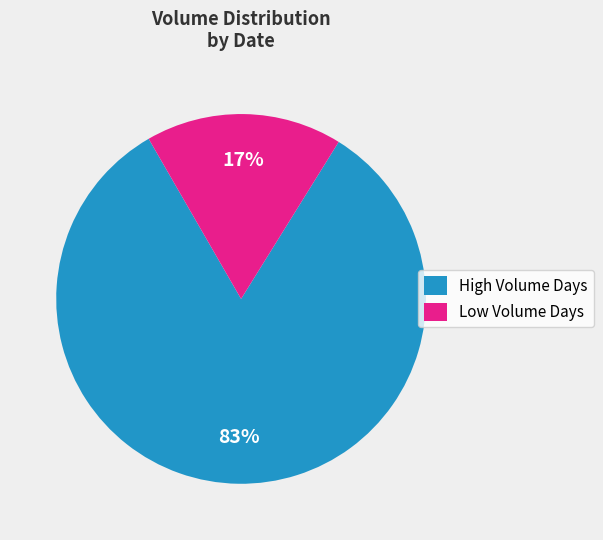

To the nearest percent, what is the difference between the largest and smallest slice percentages?

66%